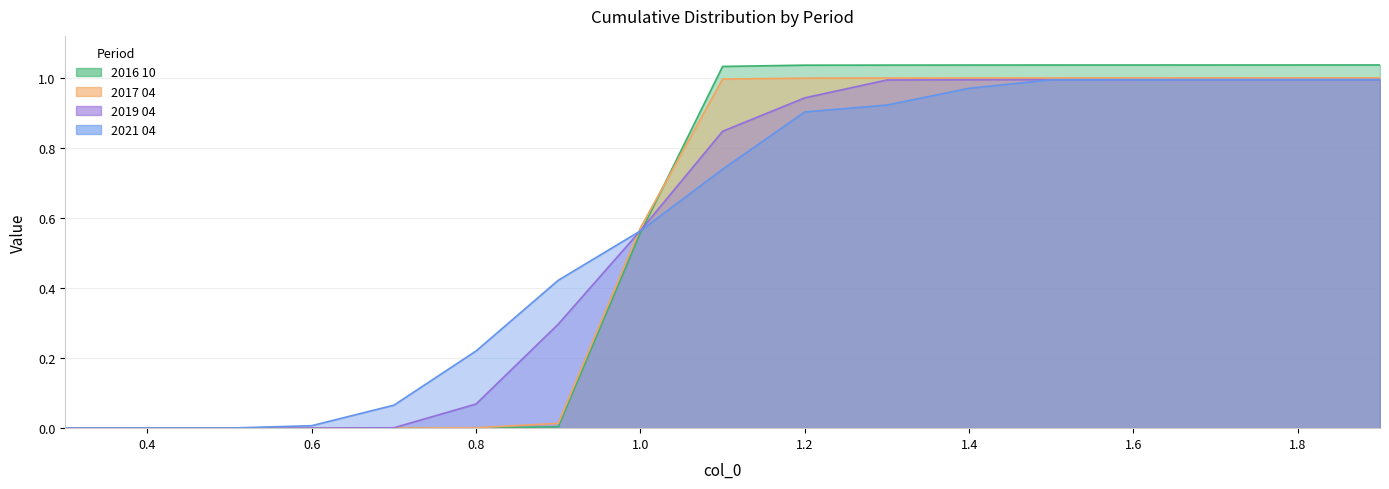

Does the chart display data point markers on the line(s)?

No